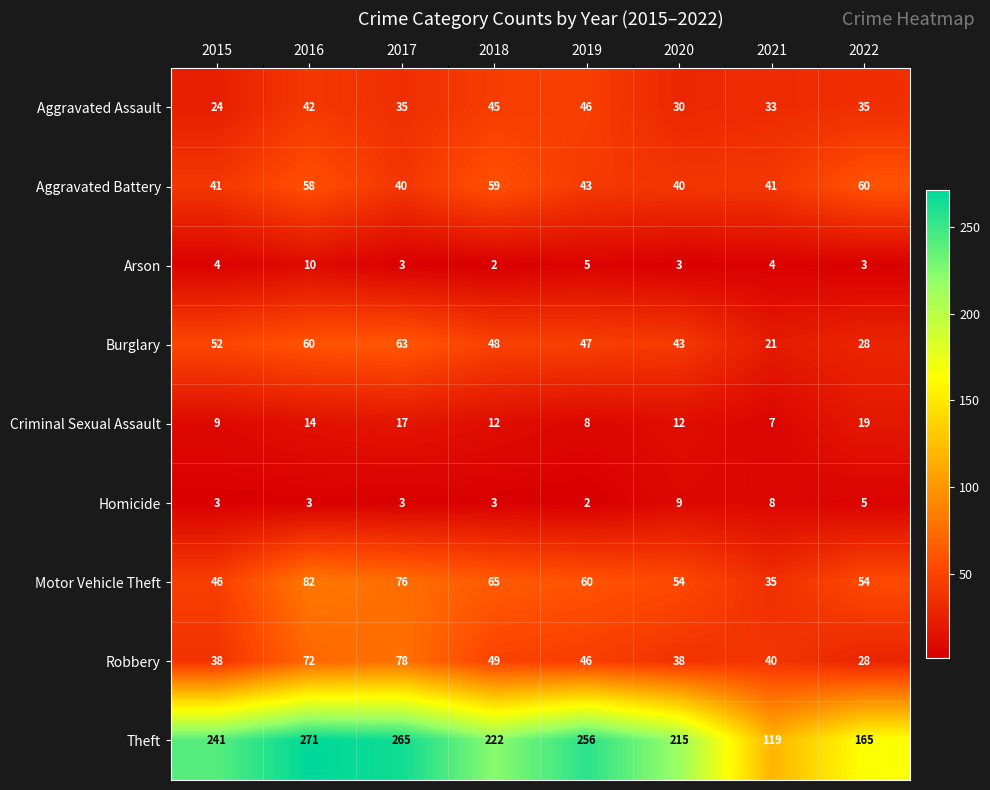

Rank the series by their maximum value, from highest to lowest.

Theft, Motor Vehicle Theft, Robbery, Burglary, Aggravated Battery, Aggravated Assault, Criminal Sexual Assault, Arson, Homicide